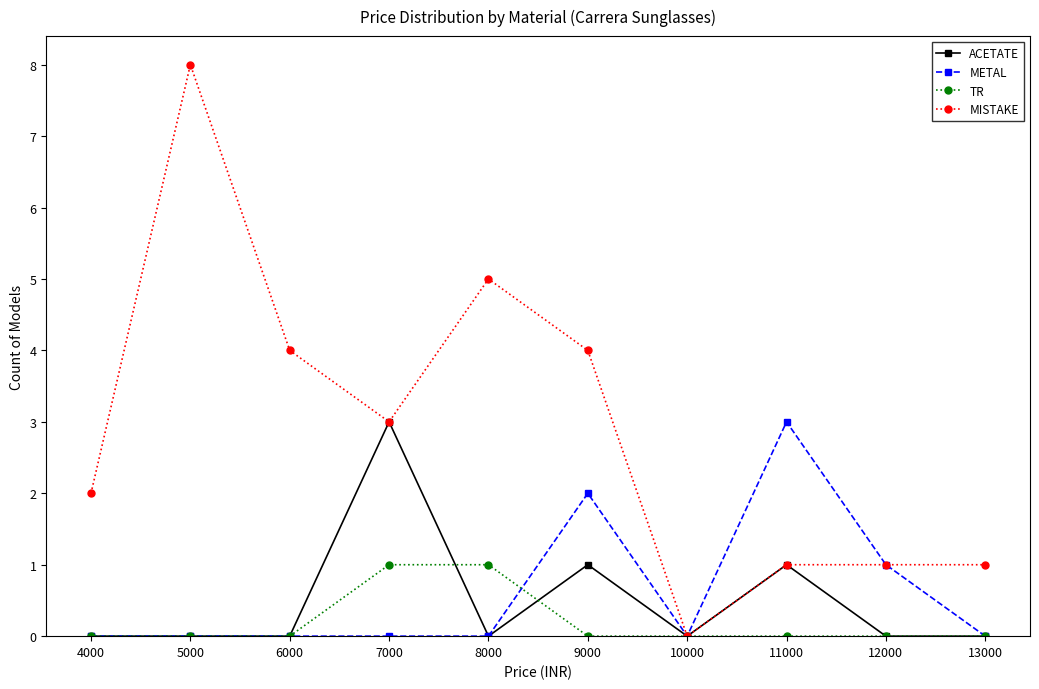

What is the spread (max minus min) of values at 9000?

4